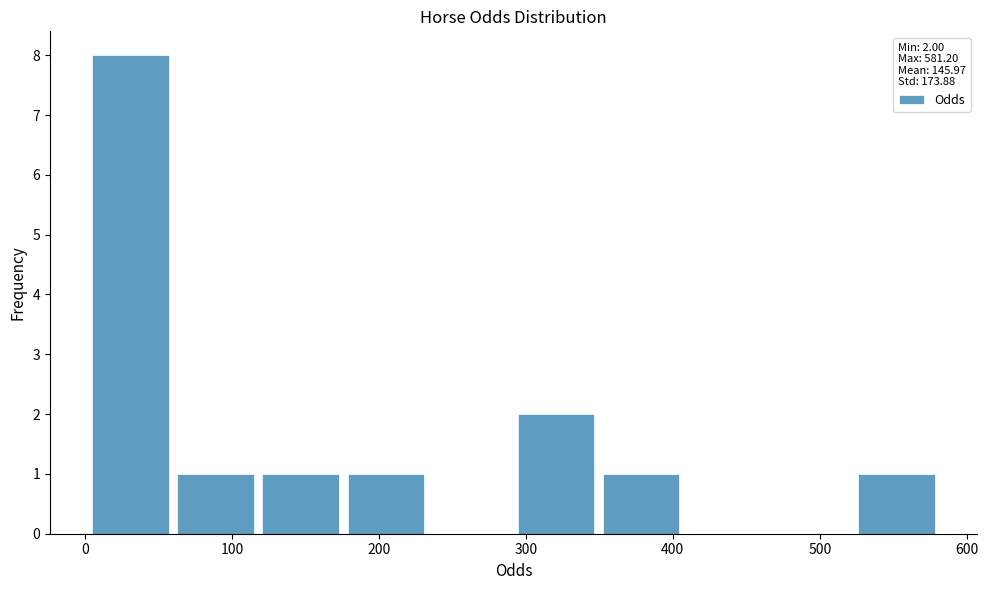

Over which range of the x-axis is the bar tallest?

0 to 60